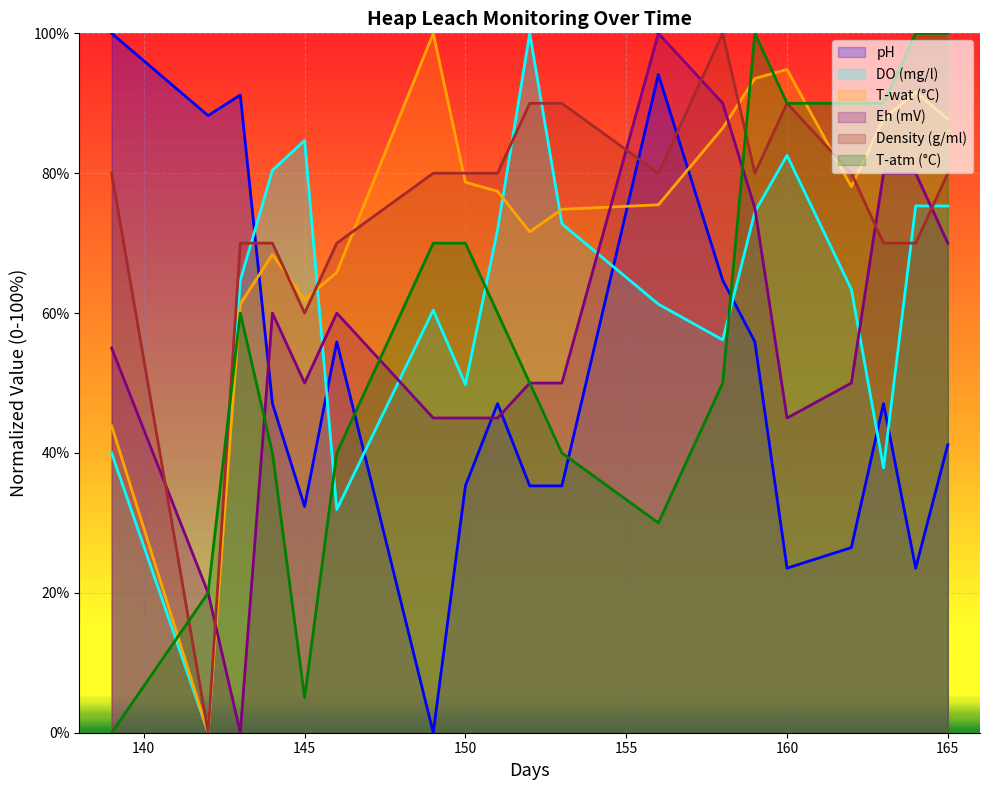

Which series changed the most between 160 and 165?

Eh (mV)